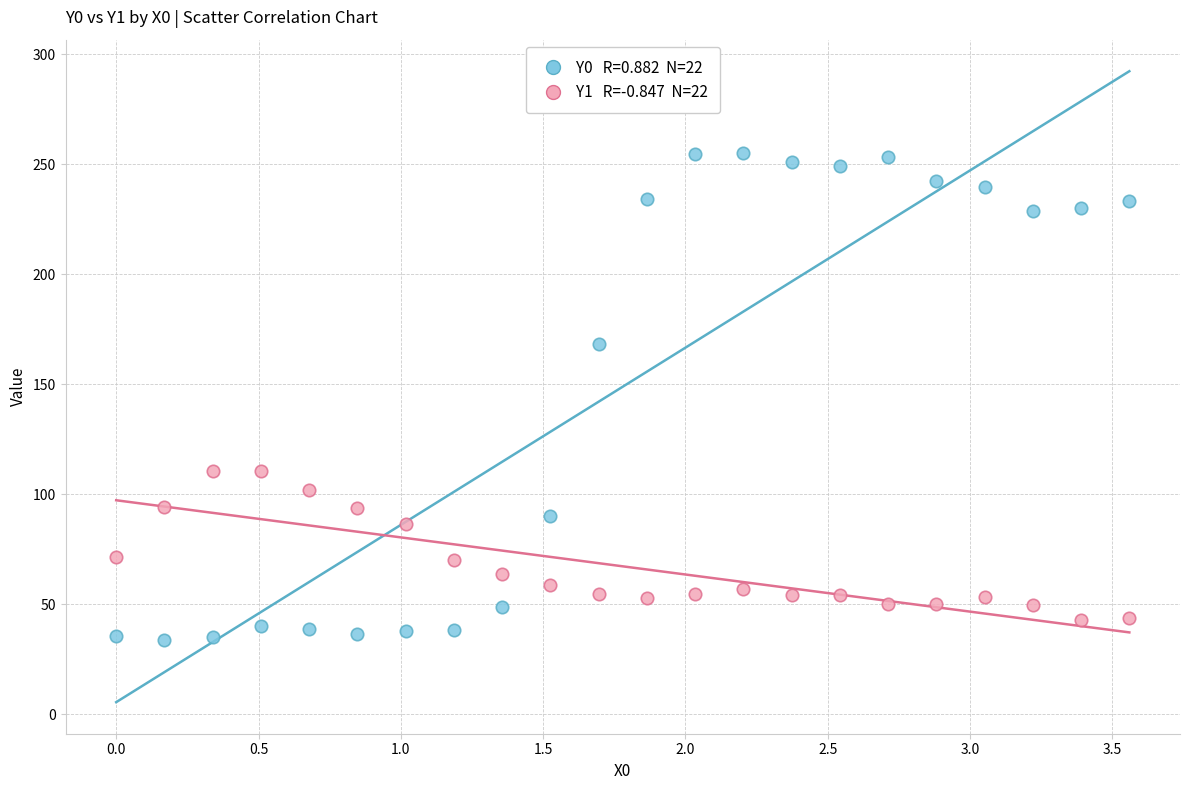

Across all data points, what is the range of X values (max minus min)?

3.6